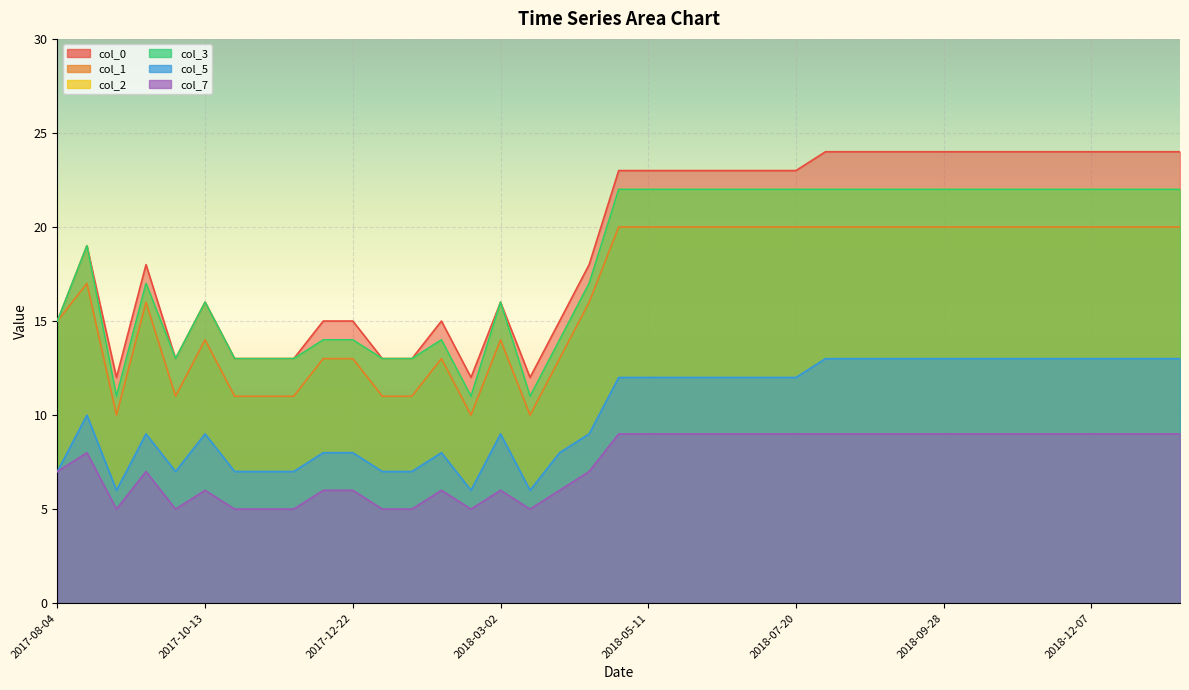

Reading left to right, list all the values displayed in this chart.

col_0: 15	19	12	18	13	16	13	13	13	15	15	13	13	15	12	16	12	15	18	23	23	23	23	23	23	23	24	24	24	24	24	24	24	24	24	24	24	24	24
col_1: 15	17	10	16	11	14	11	11	11	13	13	11	11	13	10	14	10	13	16	20	20	20	20	20	20	20	20	20	20	20	20	20	20	20	20	20	20	20	20
col_2: 15	19	11	17	13	16	13	13	13	14	14	13	13	14	11	16	11	14	17	22	22	22	22	22	22	22	22	22	22	22	22	22	22	22	22	22	22	22	22
col_3: 15	19	11	17	13	16	13	13	13	14	14	13	13	14	11	16	11	14	17	22	22	22	22	22	22	22	22	22	22	22	22	22	22	22	22	22	22	22	22
col_5: 7	10	6	9	7	9	7	7	7	8	8	7	7	8	6	9	6	8	9	12	12	12	12	12	12	12	13	13	13	13	13	13	13	13	13	13	13	13	13
col_7: 7	8	5	7	5	6	5	5	5	6	6	5	5	6	5	6	5	6	7	9	9	9	9	9	9	9	9	9	9	9	9	9	9	9	9	9	9	9	9